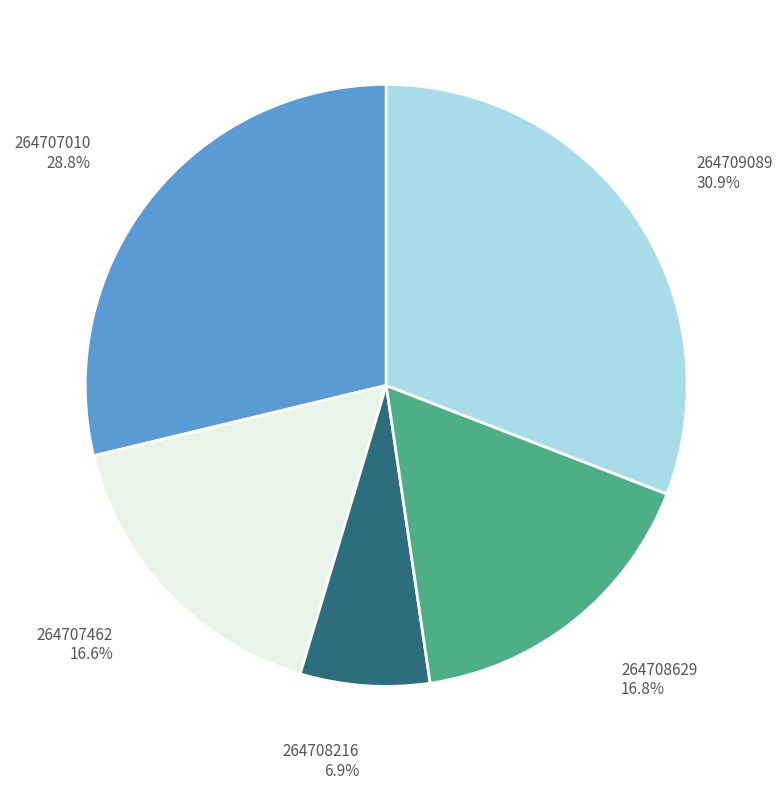

What is the largest slice in the pie chart?

264709089